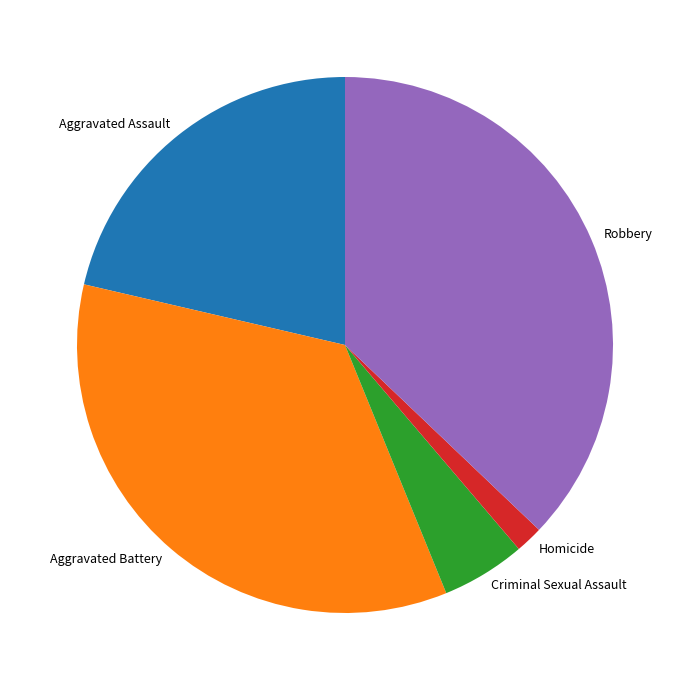

How many slices are in this pie chart?

5